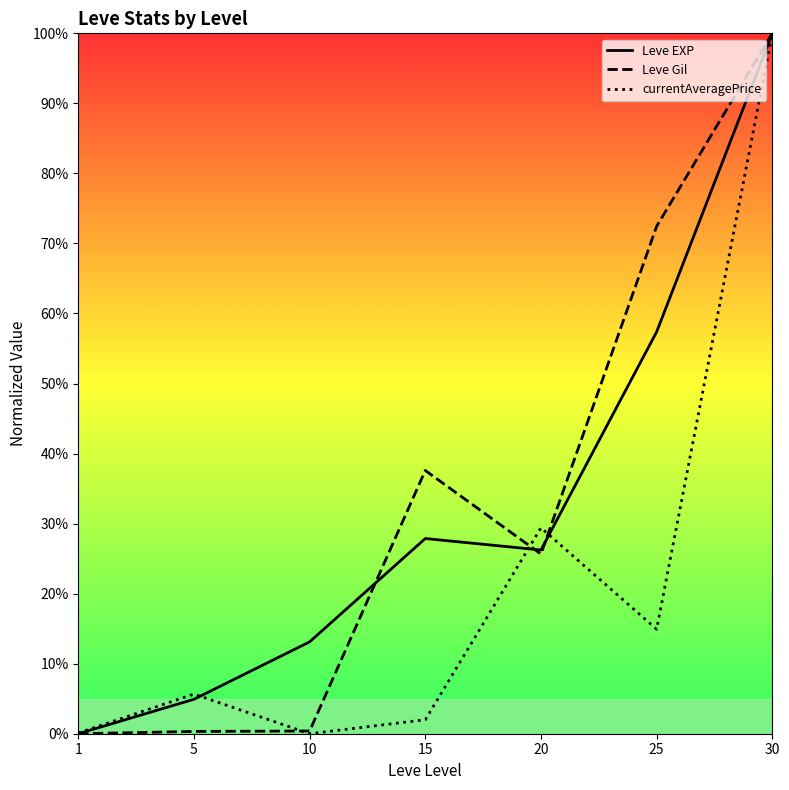

How many values in the Leve EXP series are below 26?

3